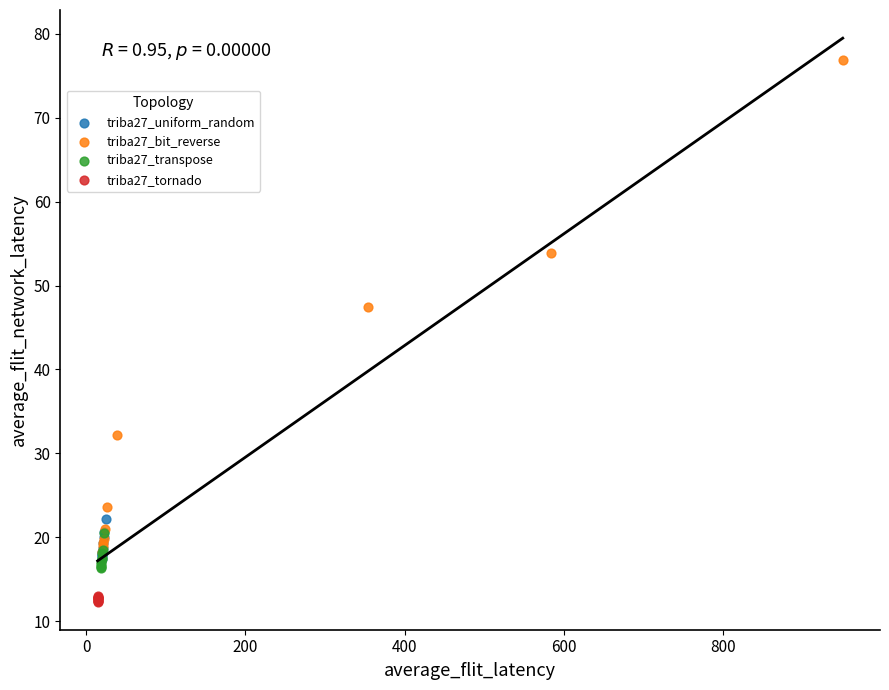

Which series has the largest Y range (max minus min)?

triba27_bit_reverse